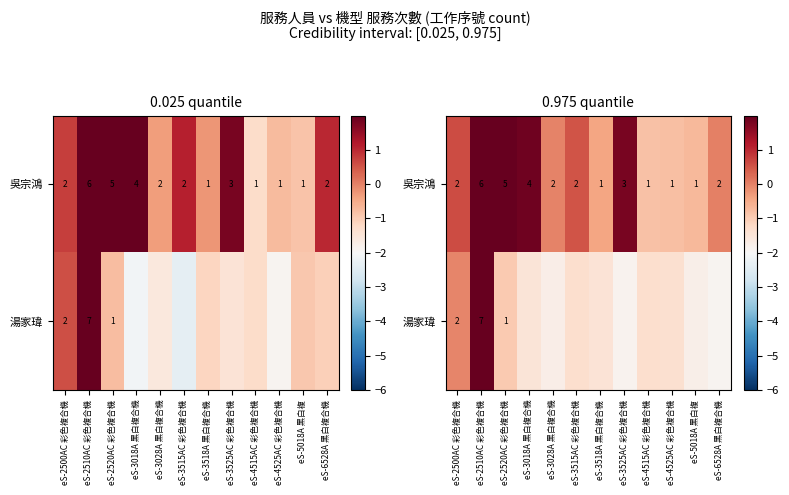

Rank the series at eS-2500AC 彩色複合機 from highest to lowest value.

吳宗鴻, 湯家瑋